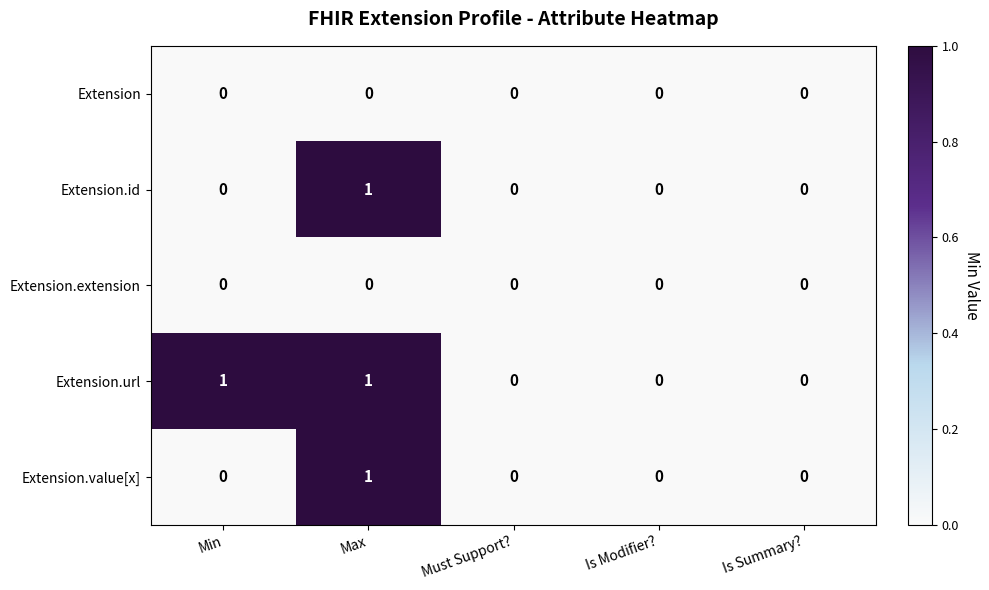

Is the value of Extension.url at Min greater than the value of Extension at Max?

Yes